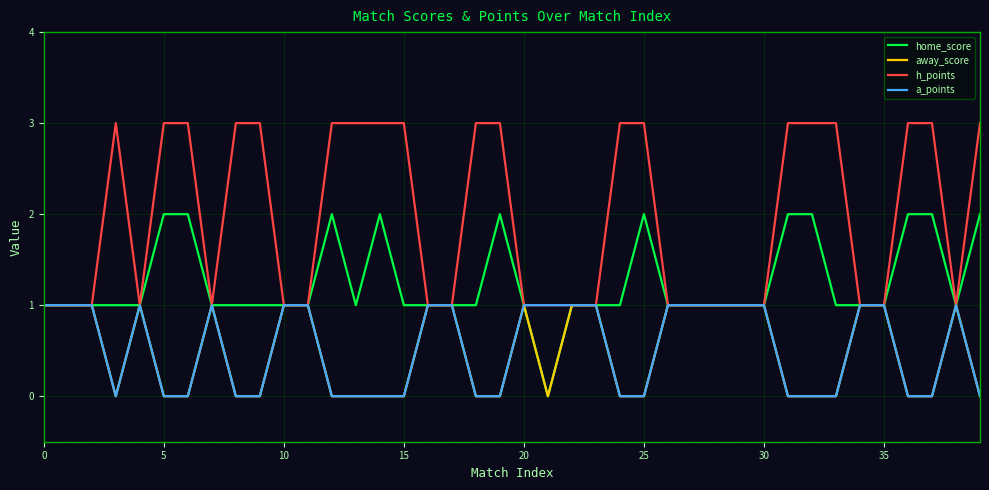

Which series has the largest total across all categories?

h_points